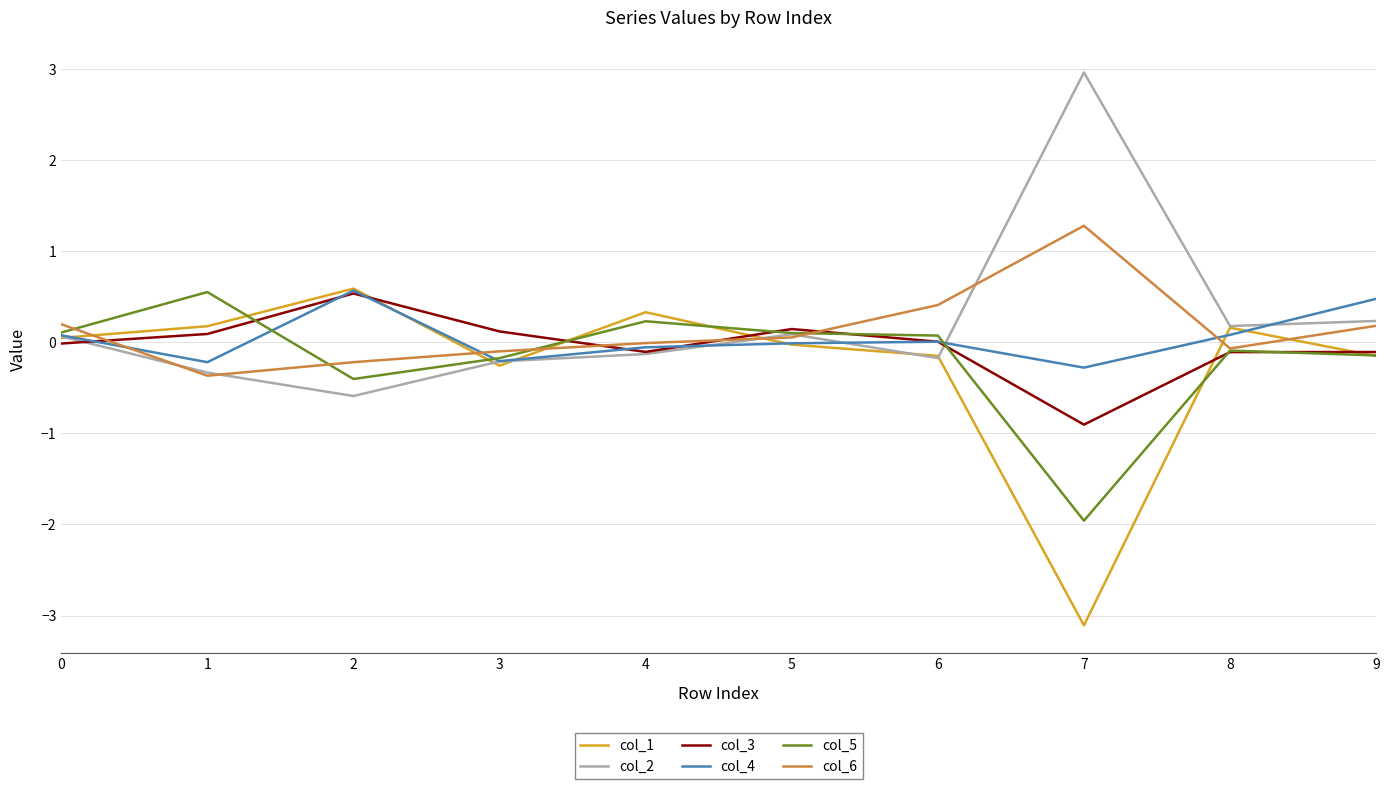

True or false: col_3 has more than 0 points higher than both neighbors.

True